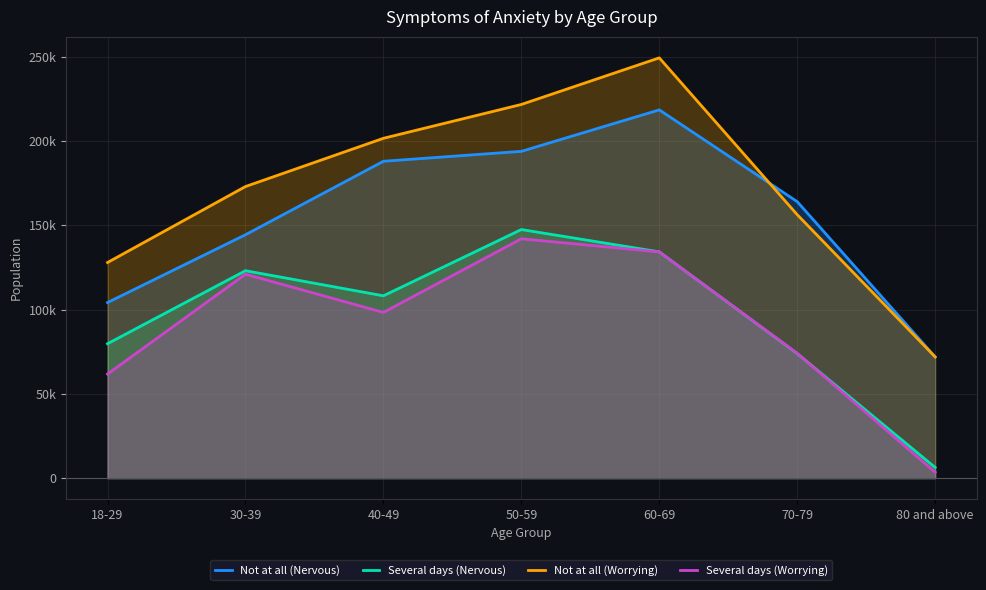

How many interior local peaks does the Not at all (Nervous) series have?

1